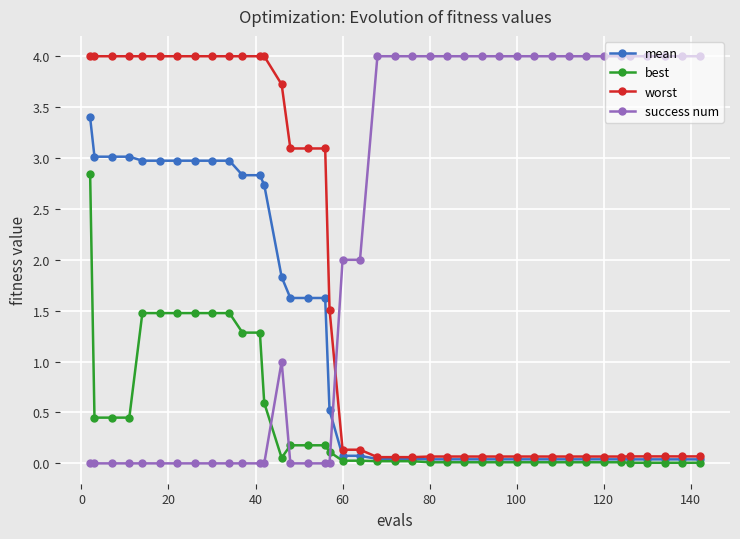

Which series has the largest total across all categories?

success num